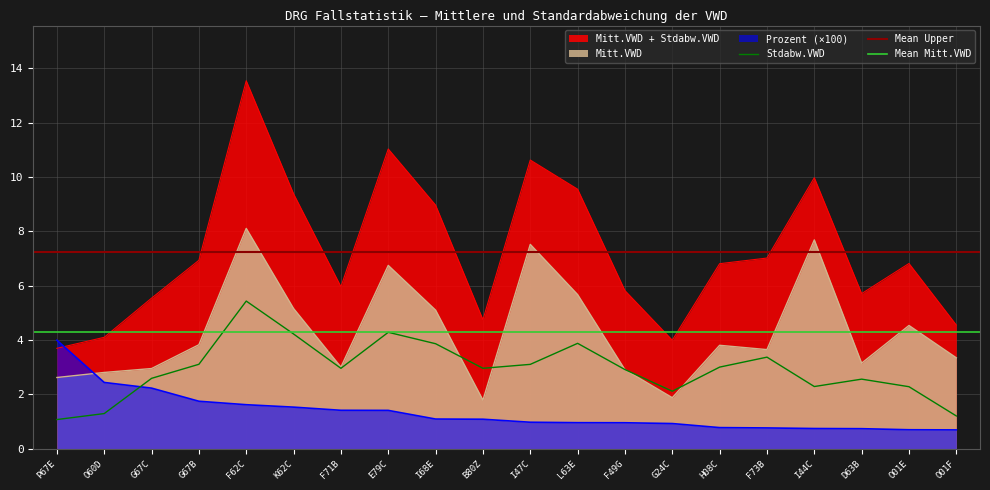

Reading left to right, extract all data points from this chart.

Mitt.VWD: 2.6	2.8	3.0	3.8	8.1	5.2	3.0	6.7	5.1	1.8	7.5	5.7	2.9	1.9	3.8	3.6	7.7	3.1	4.5	3.3
Stdabw.VWD: 1.1	1.3	2.6	3.1	5.4	4.2	3.0	4.3	3.9	3.0	3.1	3.9	2.9	2.1	3.0	3.4	2.3	2.6	2.3	1.2
Prozent_scaled: 4.0	2.4	2.2	1.7	1.6	1.5	1.4	1.4	1.1	1.1	1.0	1.0	1.0	0.9	0.8	0.8	0.7	0.7	0.7	0.7